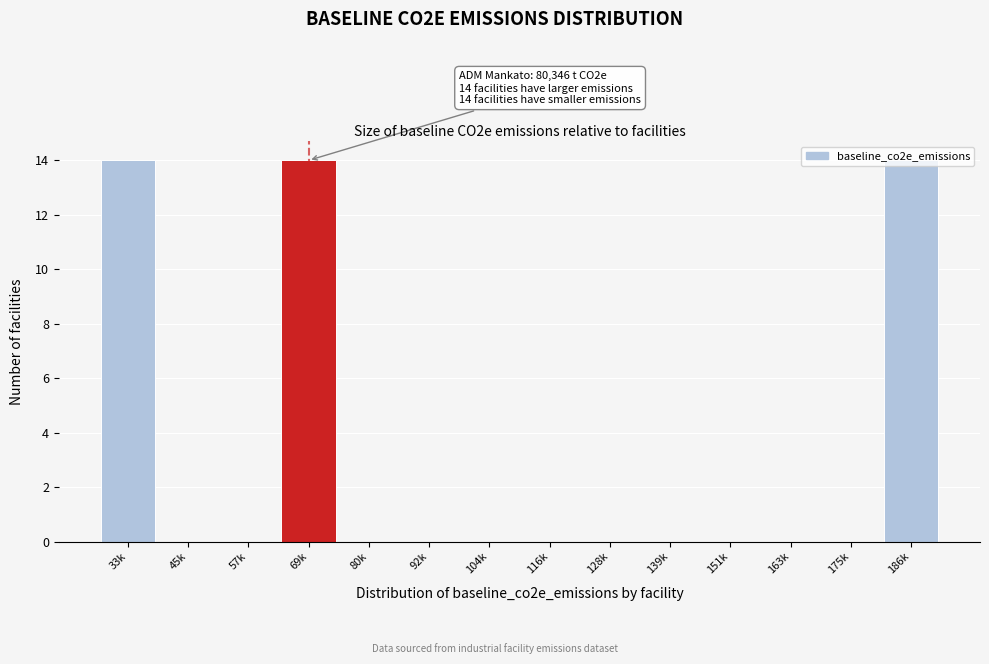

What is the greatest value displayed?

14